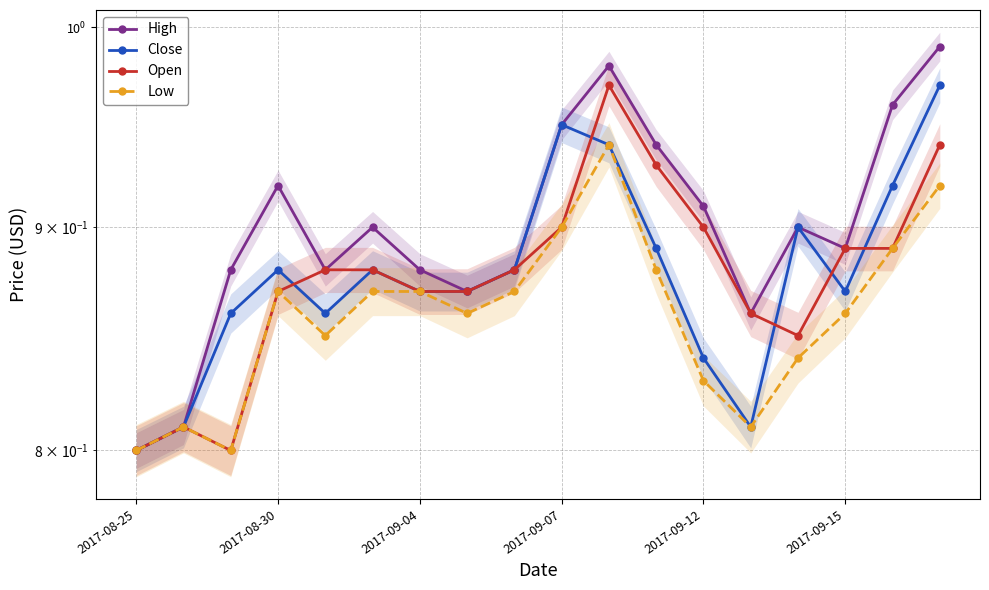

At how many categories does at least one series exceed 0?

18